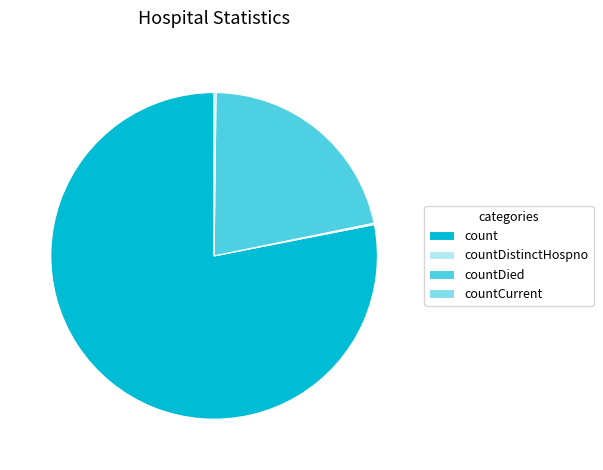

Is it true that count is 91% of the pie?

False